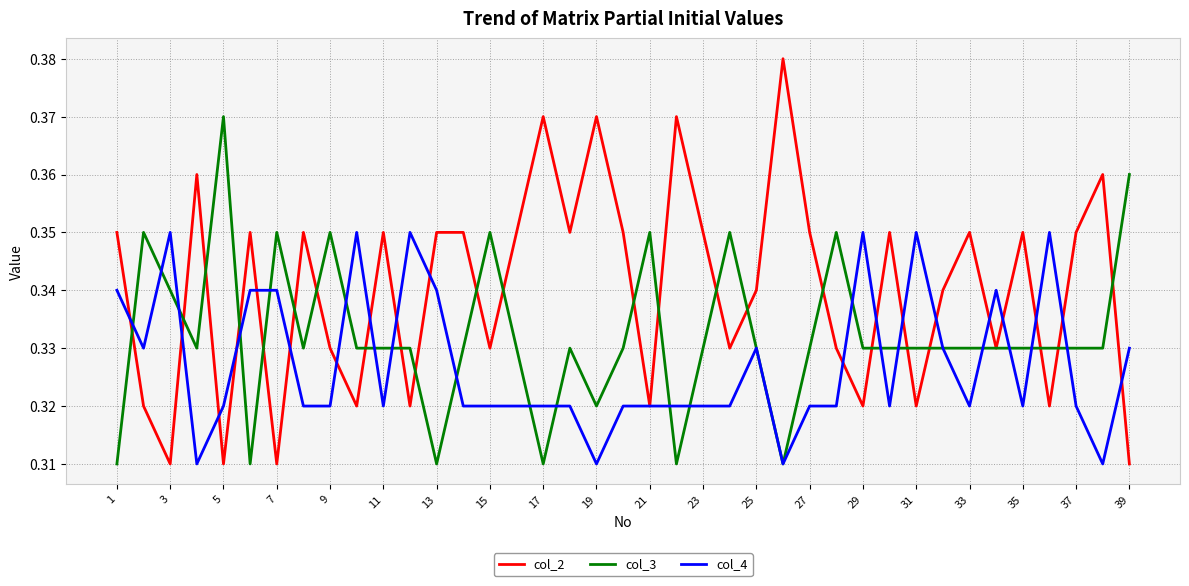

List the series in order of their overall mean, highest first.

col_2, col_3, col_4